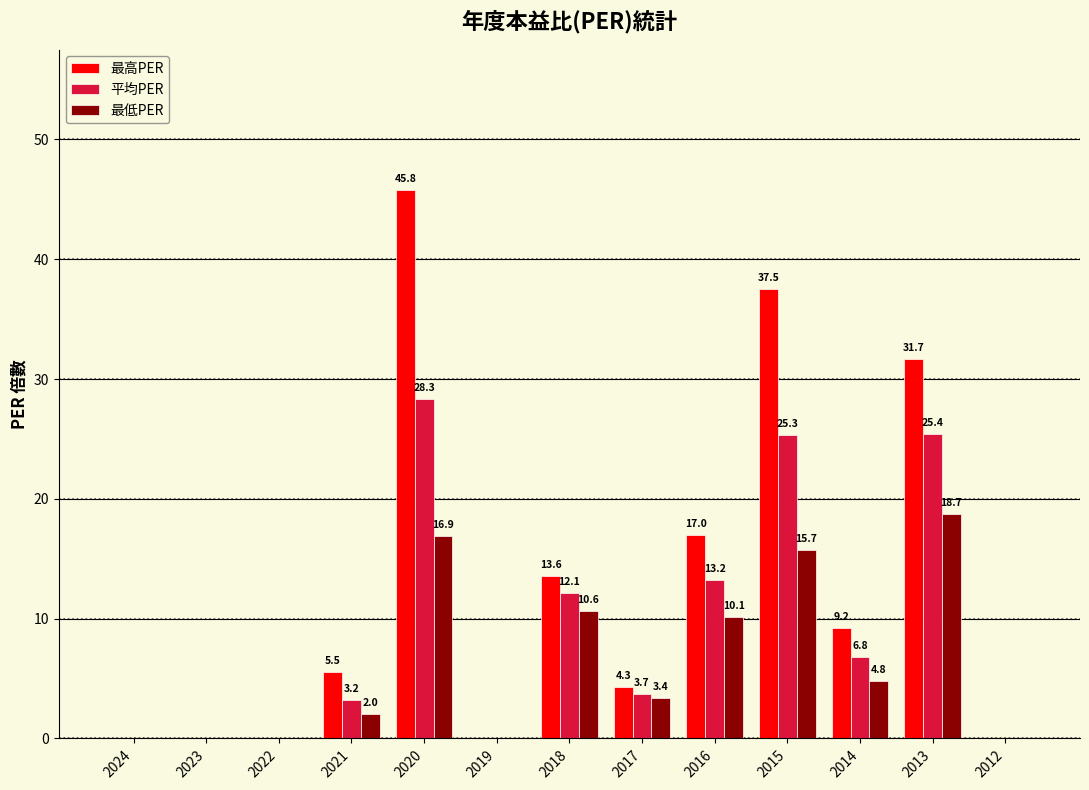

How many data points does each series have?

13